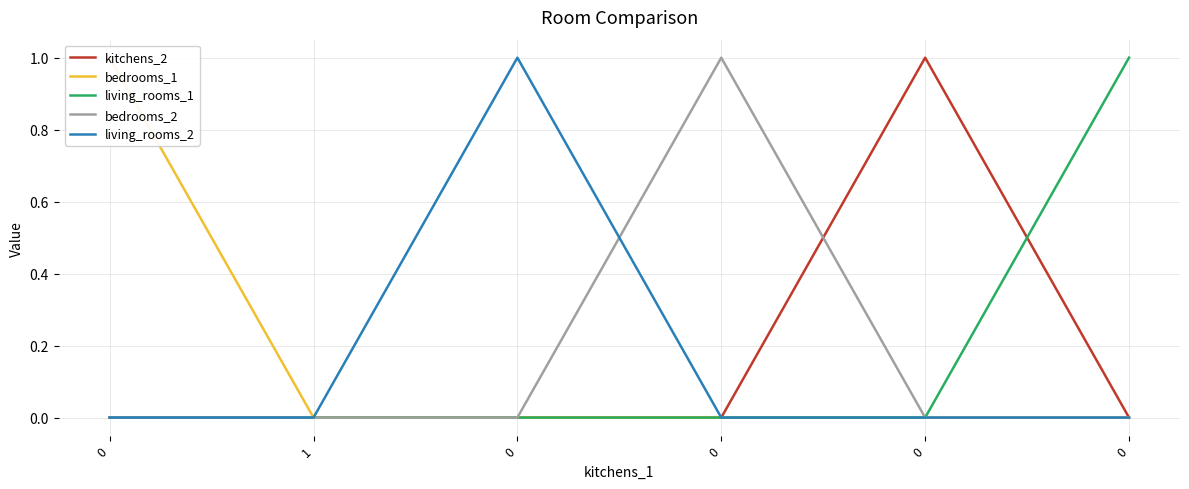

Which series has the widest spread of values?

kitchens_2